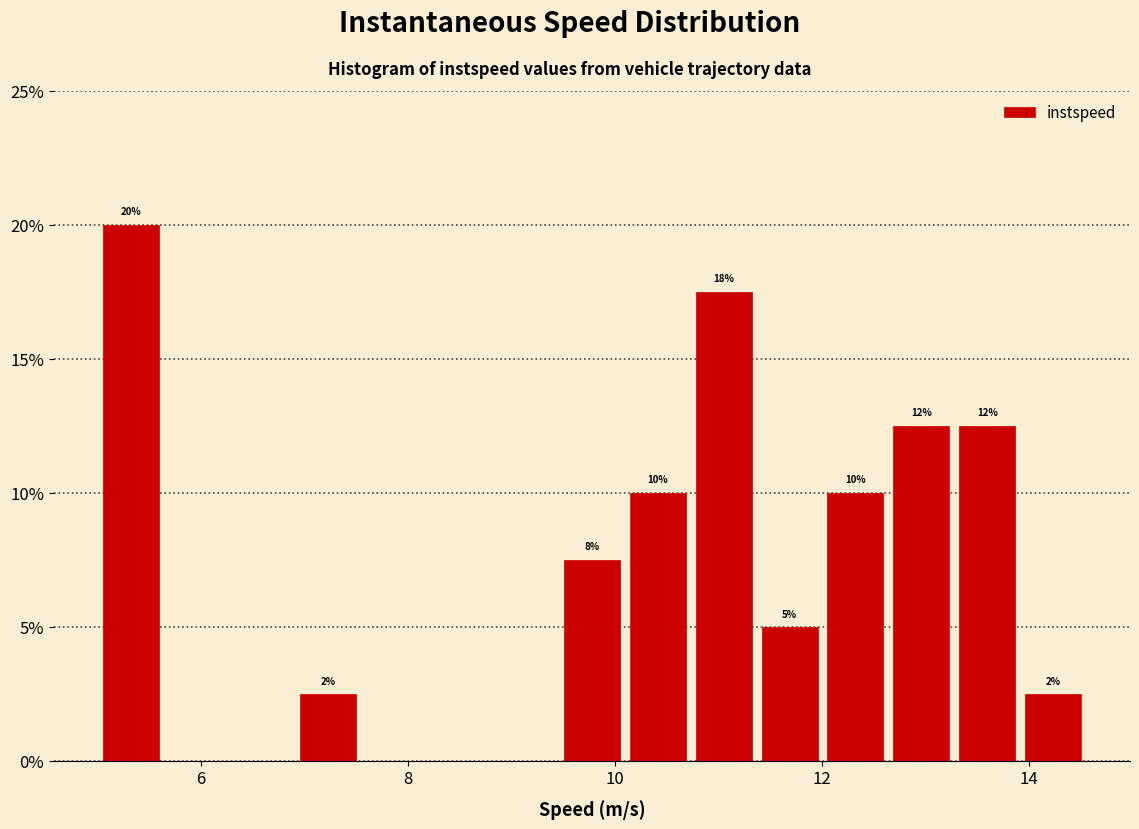

Read against the x-axis, roughly where is the centre of the tallest bar?

5.4